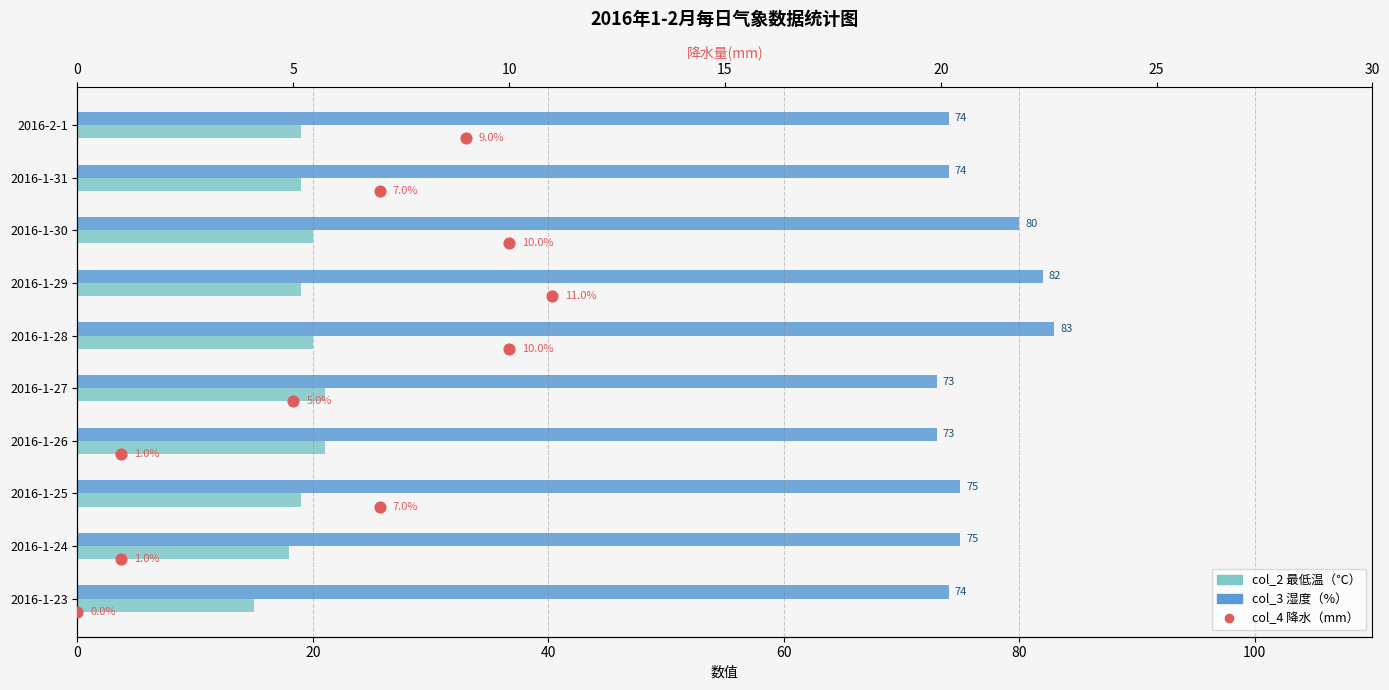

Which series reaches the maximum Y coordinate?

col_3（湿度%）